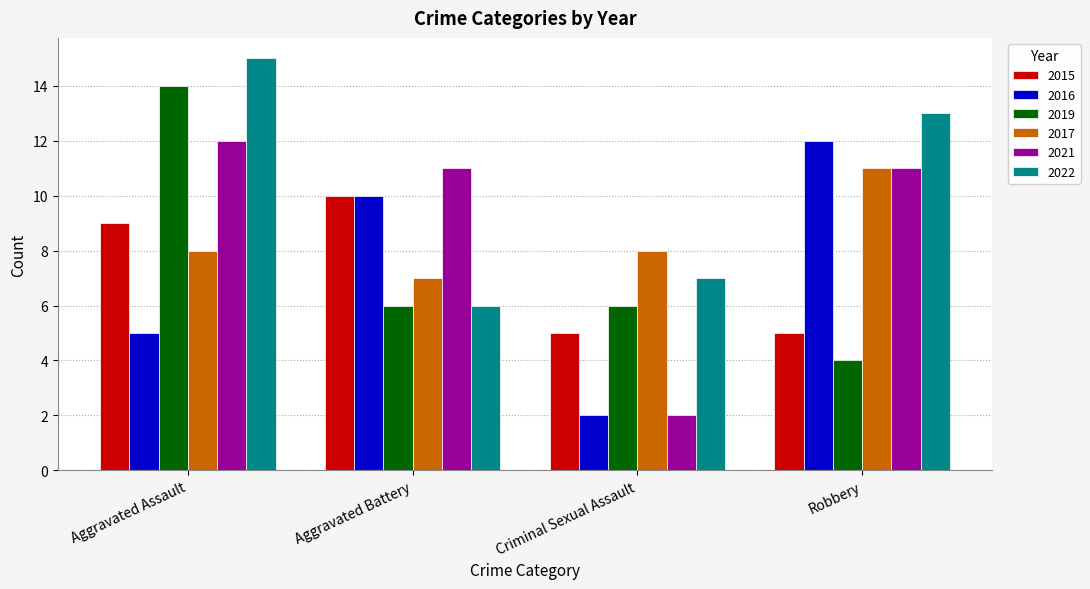

The 2022 series shows 6 at Aggravated Battery. True or false?

True